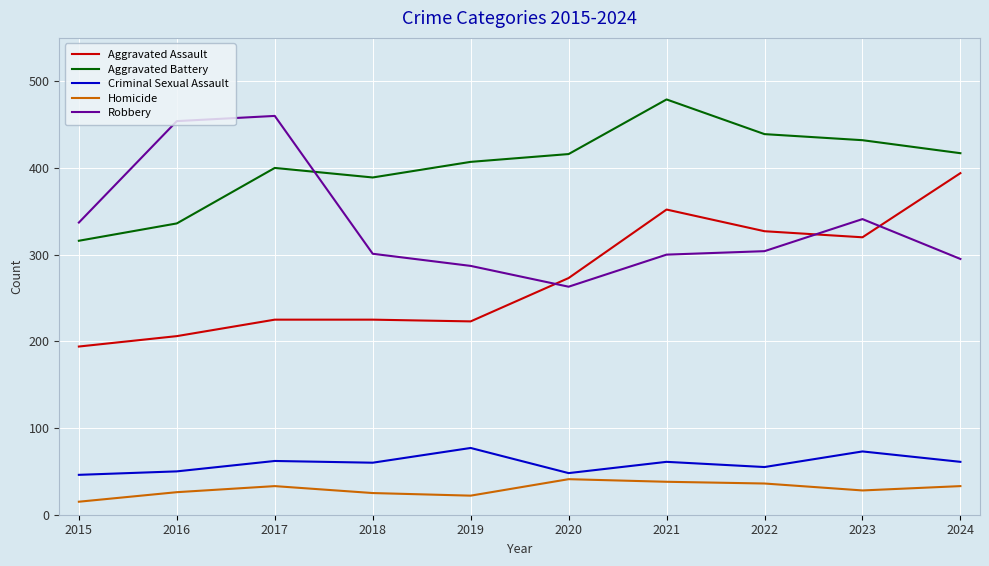

Is the value of Criminal Sexual Assault at 2017 greater than the value of Aggravated Battery at 2022?

No